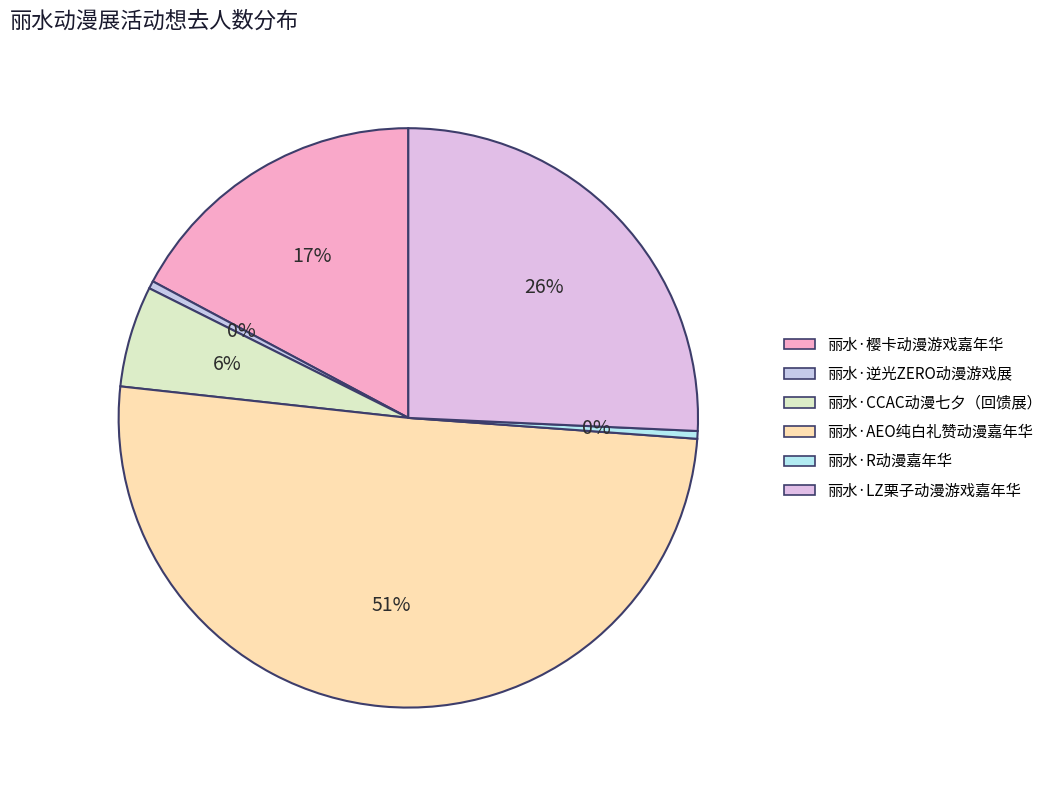

To the nearest percent, what is the difference between the largest and smallest slice percentages?

50%